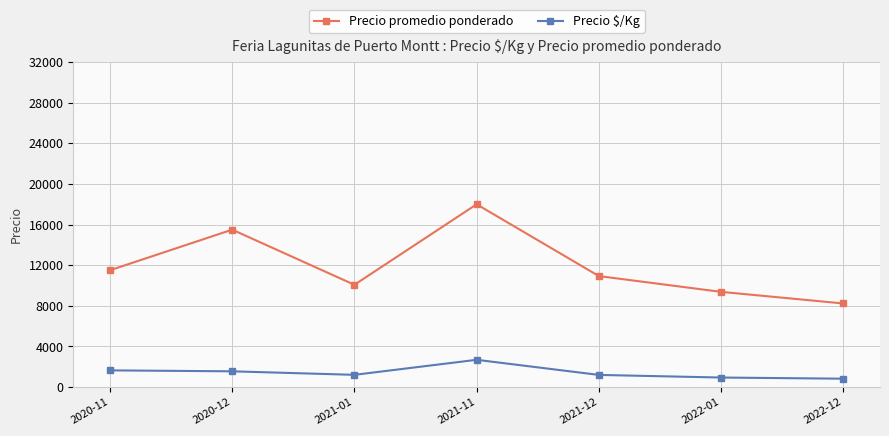

Which category has the lowest value in the Precio promedio ponderado series?

2022-12